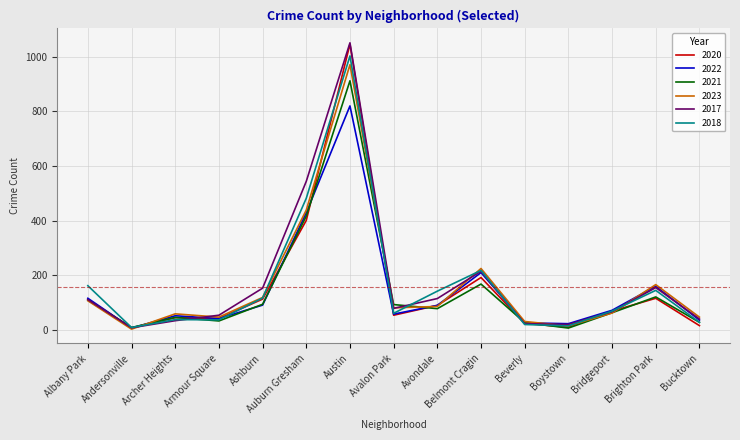

True or false: 2022 has a value of 278 at Belmont Cragin.

False